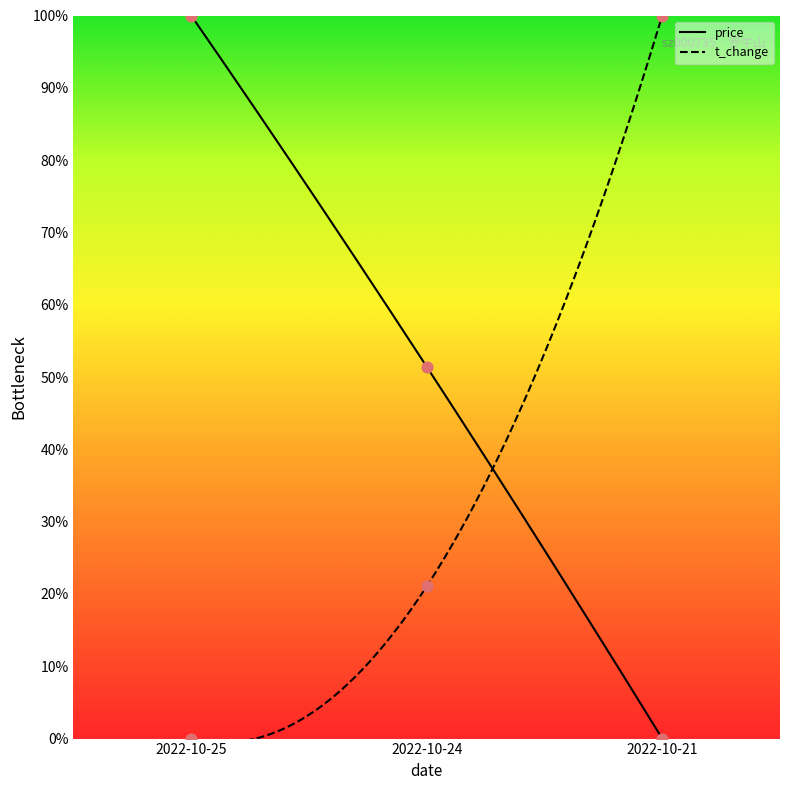

Which series contains the highest Y value?

price